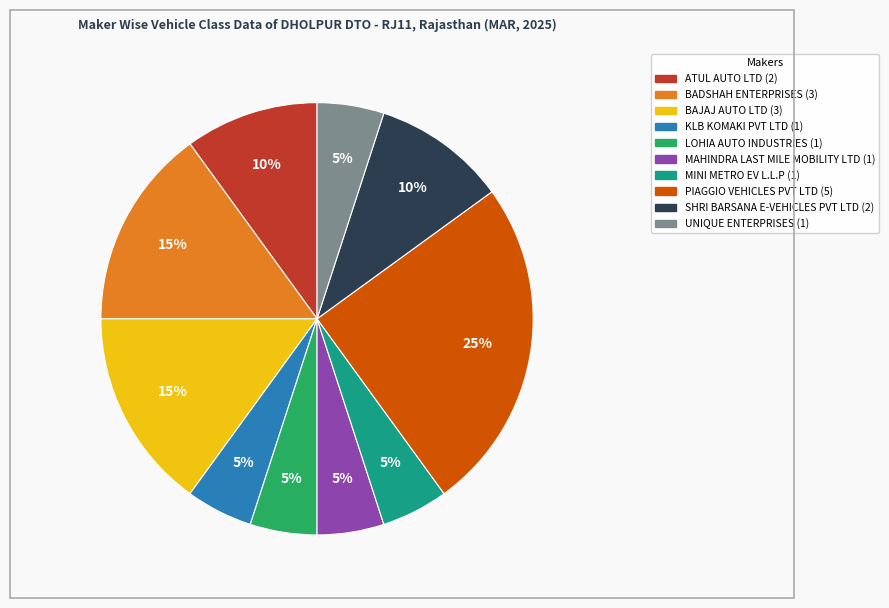

True or false: BAJAJ AUTO LTD accounts for 15% of the total.

True